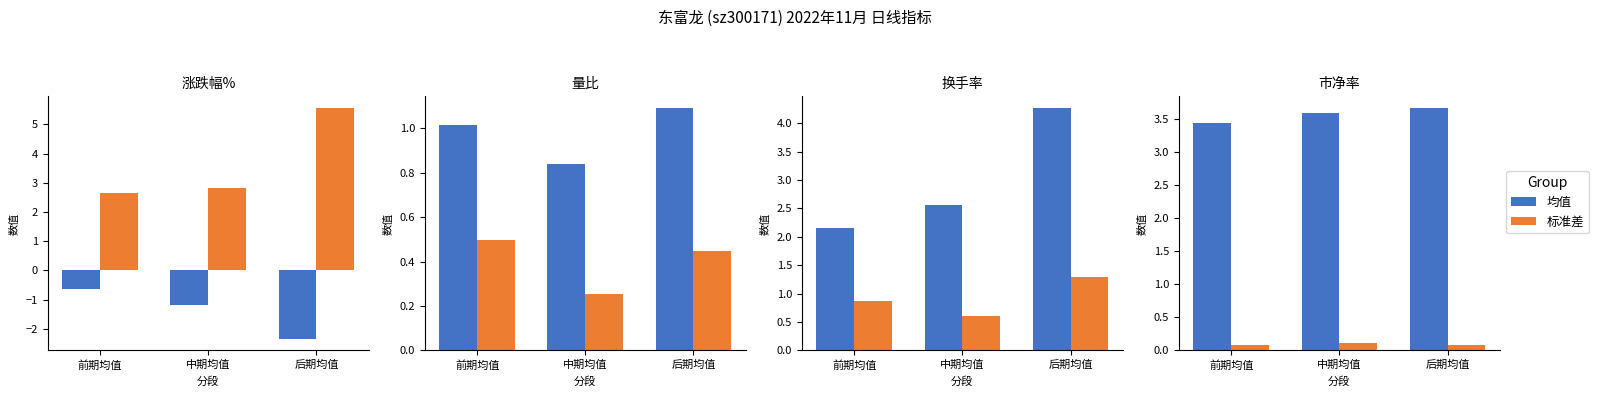

At which category is the sum across all series the highest?

后期均值